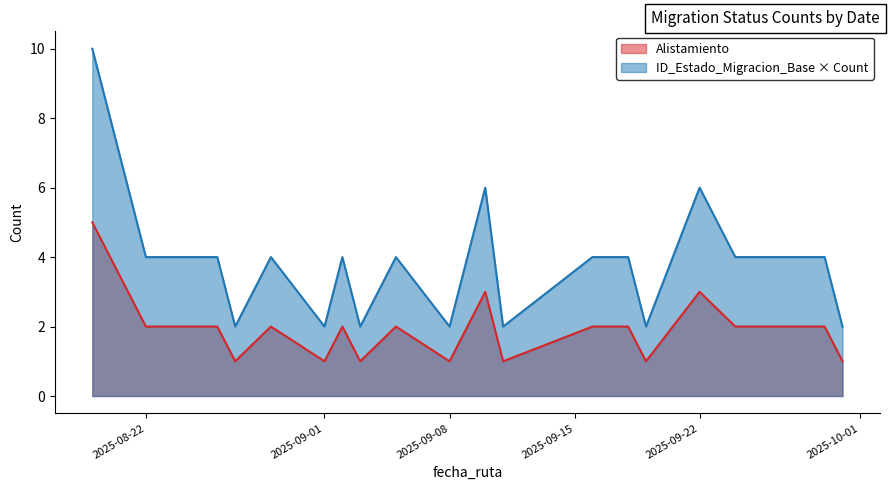

True or false: ID_Estado_Migracion_Base × Count and Alistamiento intersect in this chart.

False